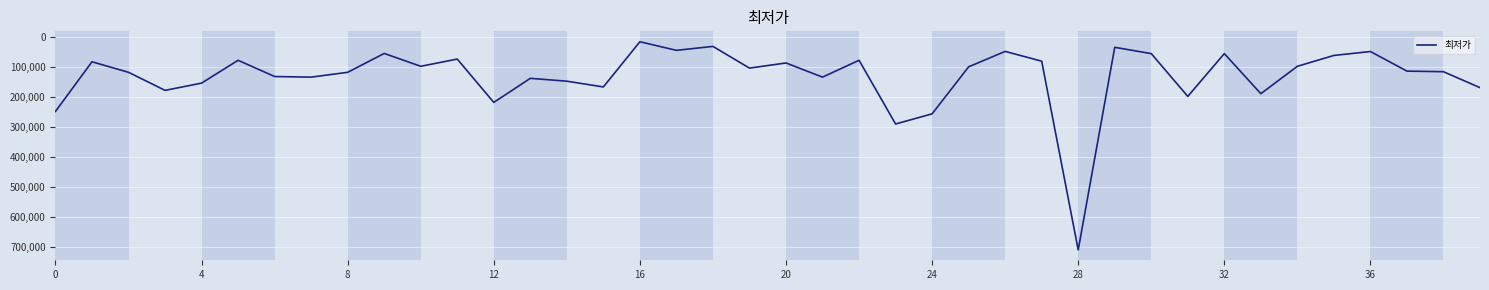

What is the difference between the maximum and minimum values?

691600